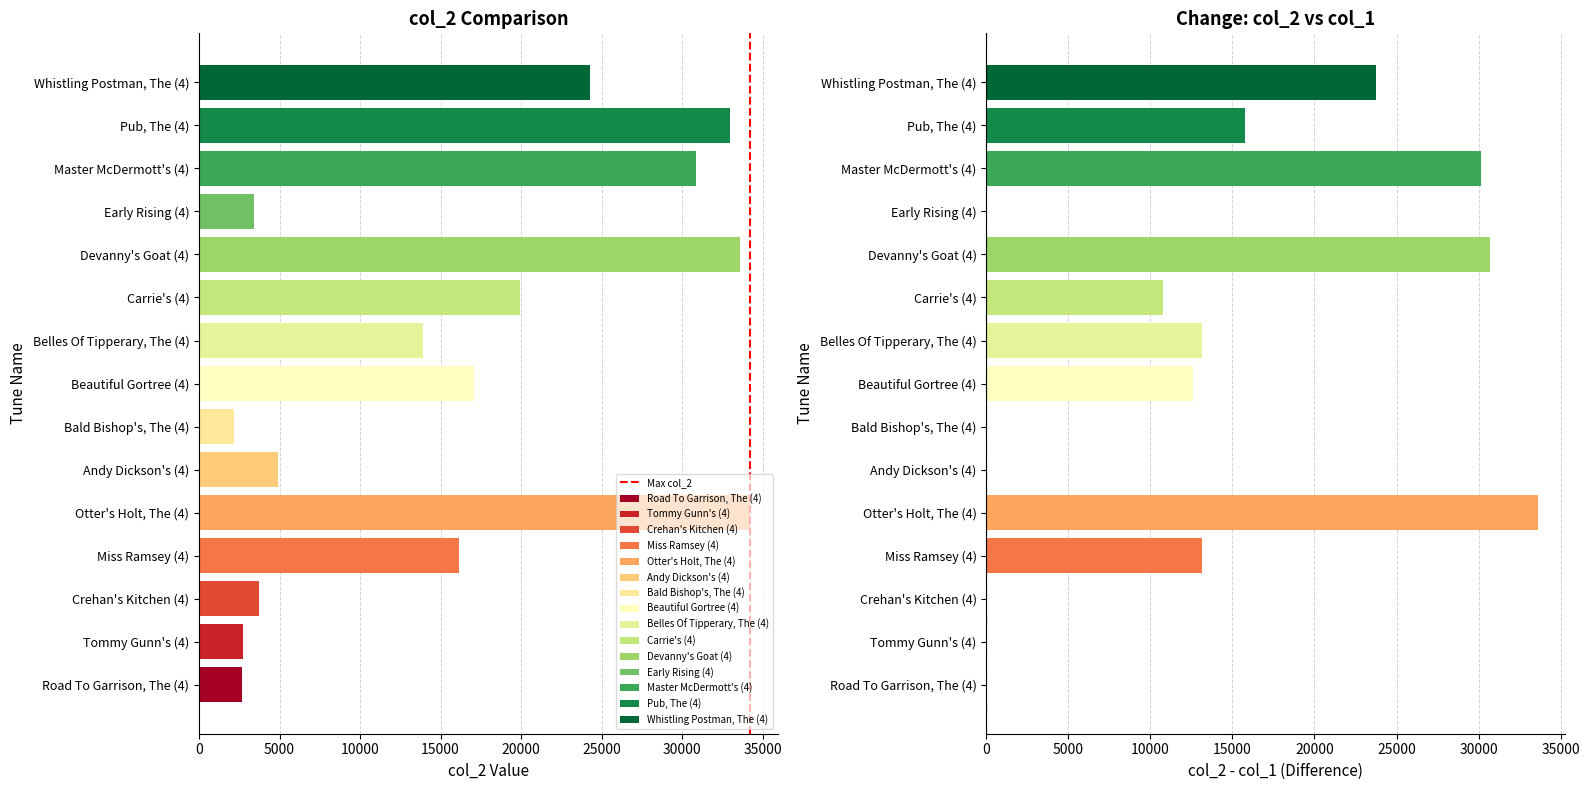

Which has a higher value, 5000 or 0?

5000